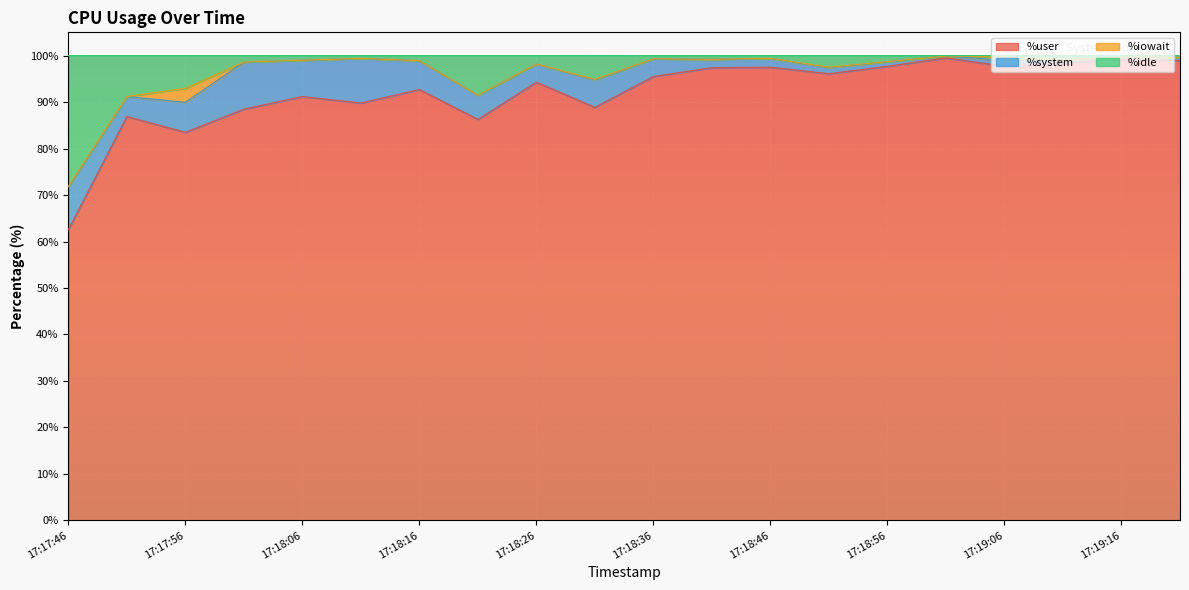

The value of %user at 17:18:16 is 30.8. True or false?

False